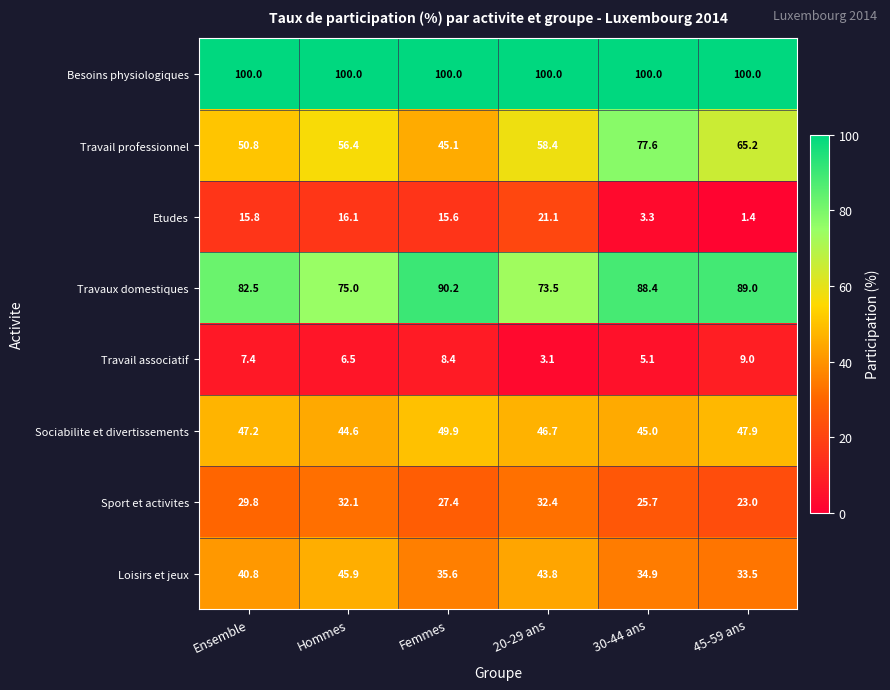

What is the spread (max minus min) of values at 30-44 ans?

96.7